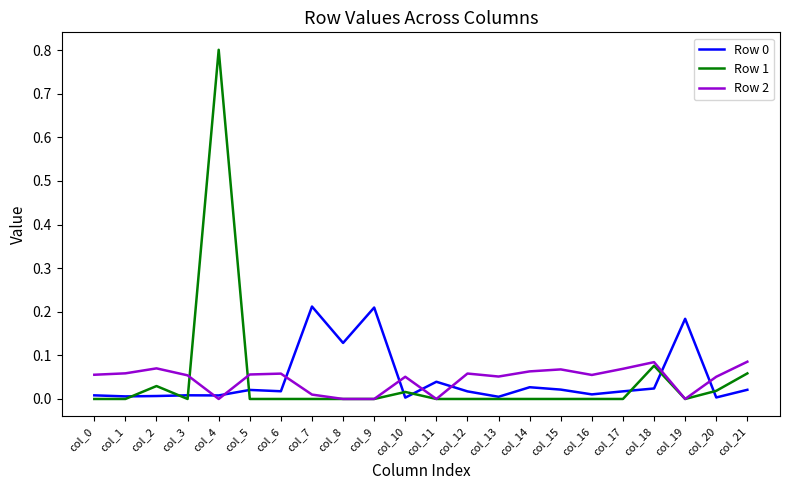

What is the greatest value displayed?

0.8